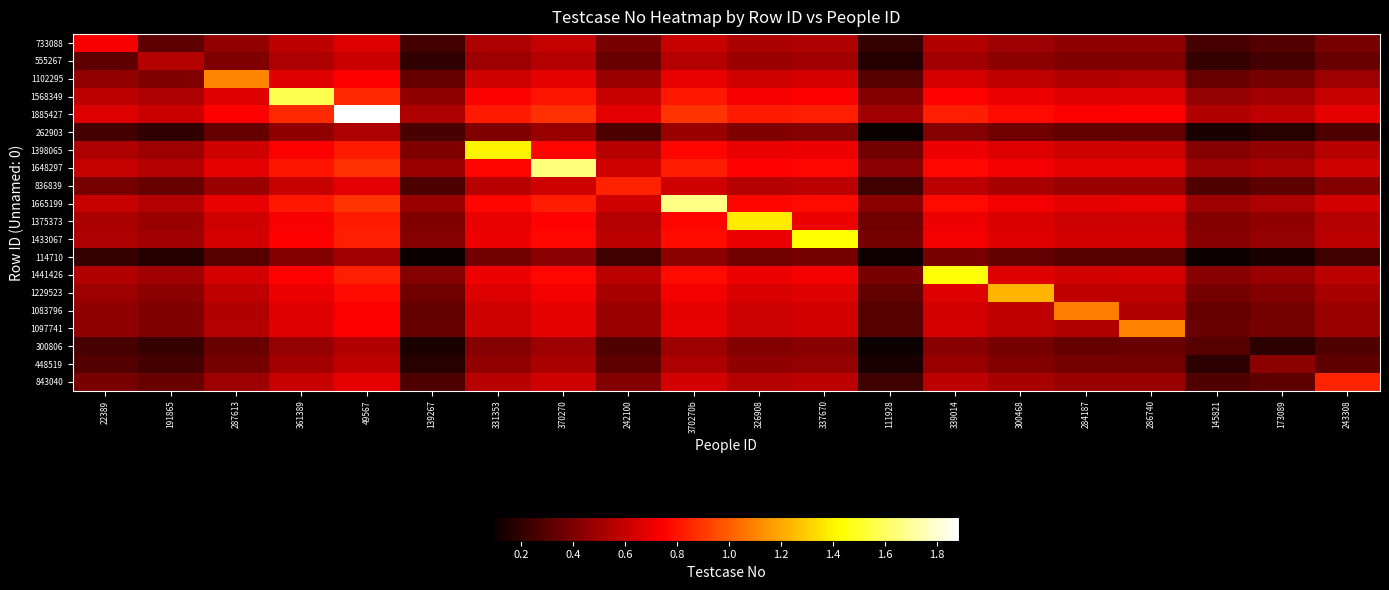

Rank the series by their maximum value, from lowest to highest.

114710, 262903, 300806, 448519, 555267, 733088, 836839, 843040, 1083796, 1097741, 1102295, 1229523, 1375373, 1398065, 1433067, 1441426, 1568349, 1648297, 1665199, 1885427